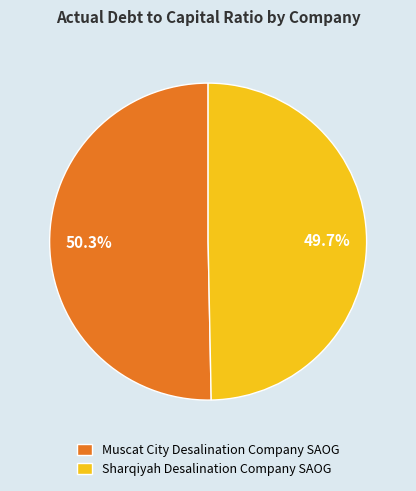

To the nearest percent, what is the difference between the largest and smallest slice percentages?

1%